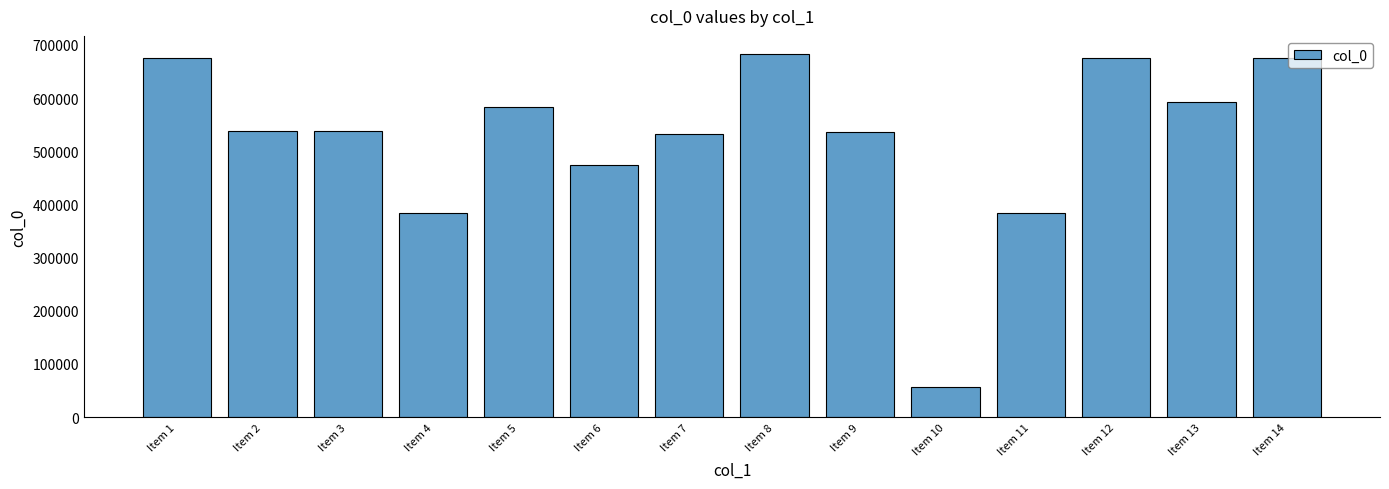

How many values are below 538644?

7